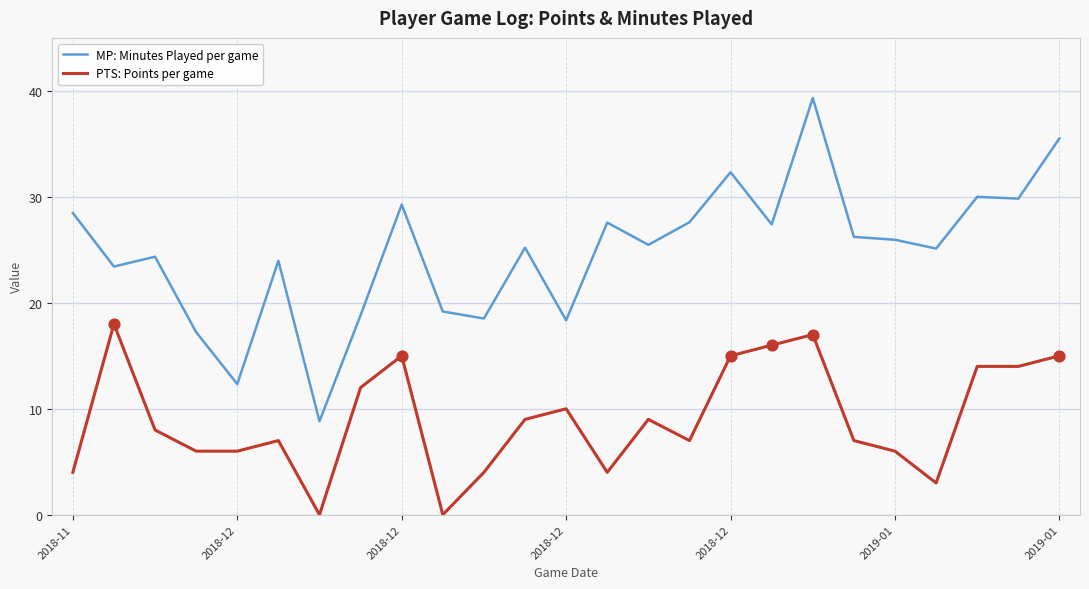

List the series in order of their peak value, highest first.

MP: Minutes Played per game, PTS: Points per game